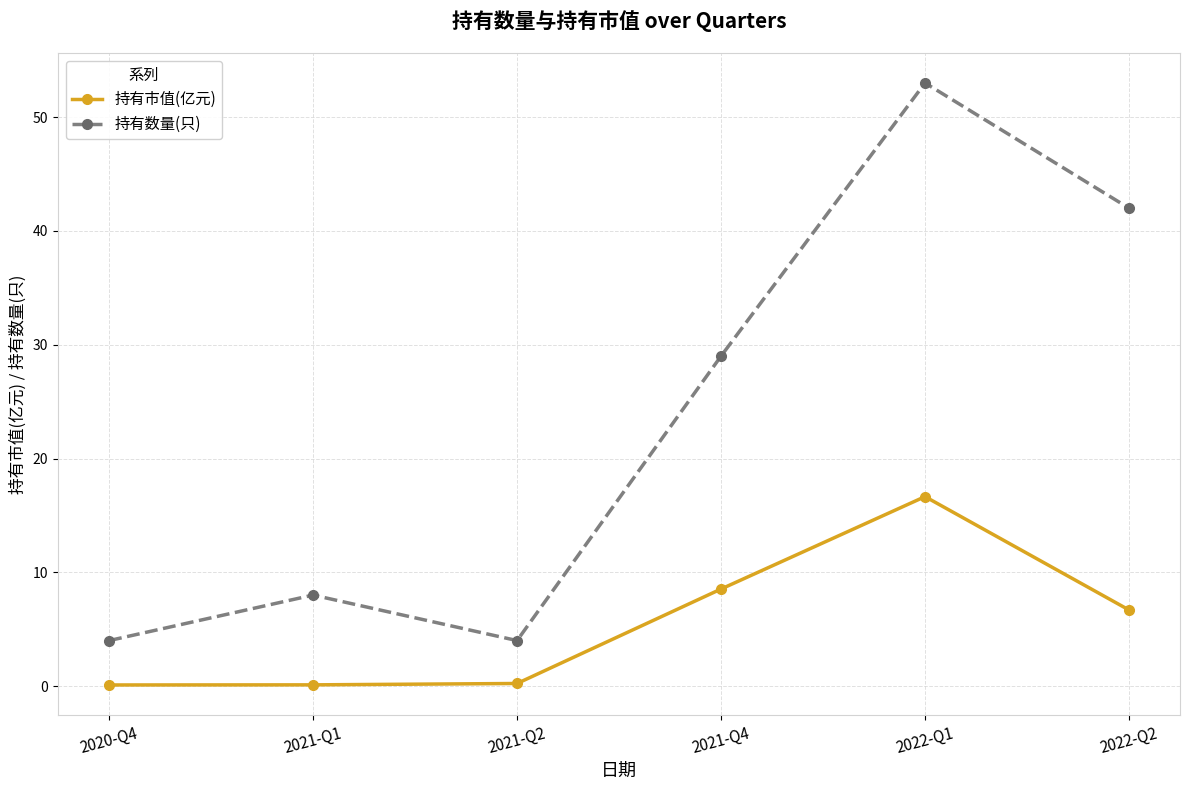

True or false: 持有市值(亿元) and 持有数量(只) intersect in this chart.

False